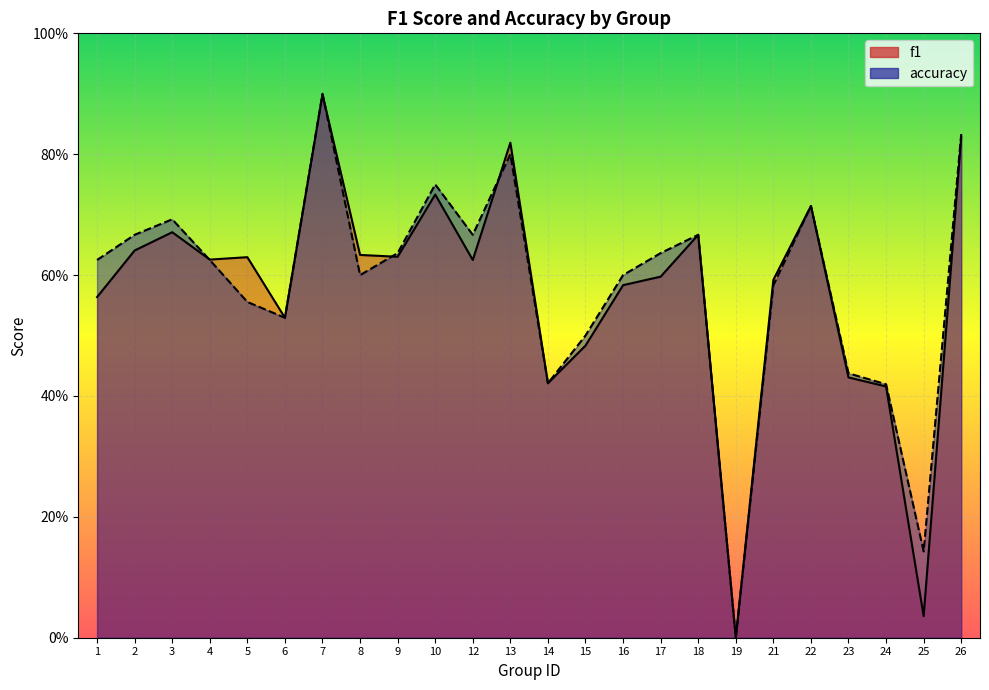

What are all the series names shown in the legend?

f1, accuracy